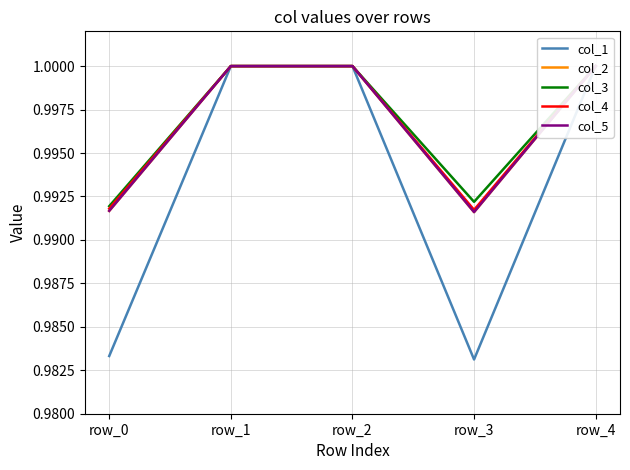

True or false: col_5 and col_2 cross at least once.

False